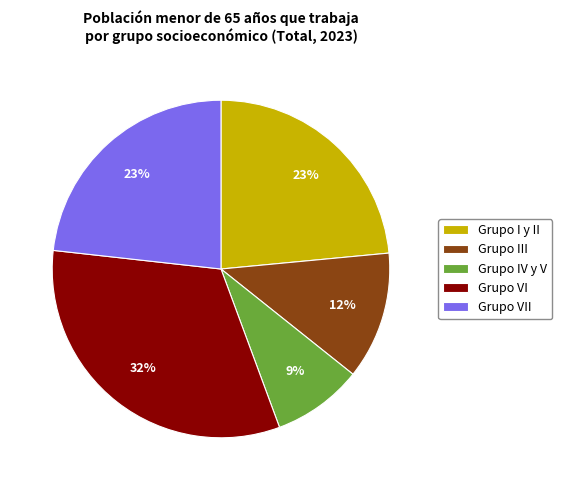

Does any single category account for the majority?

No